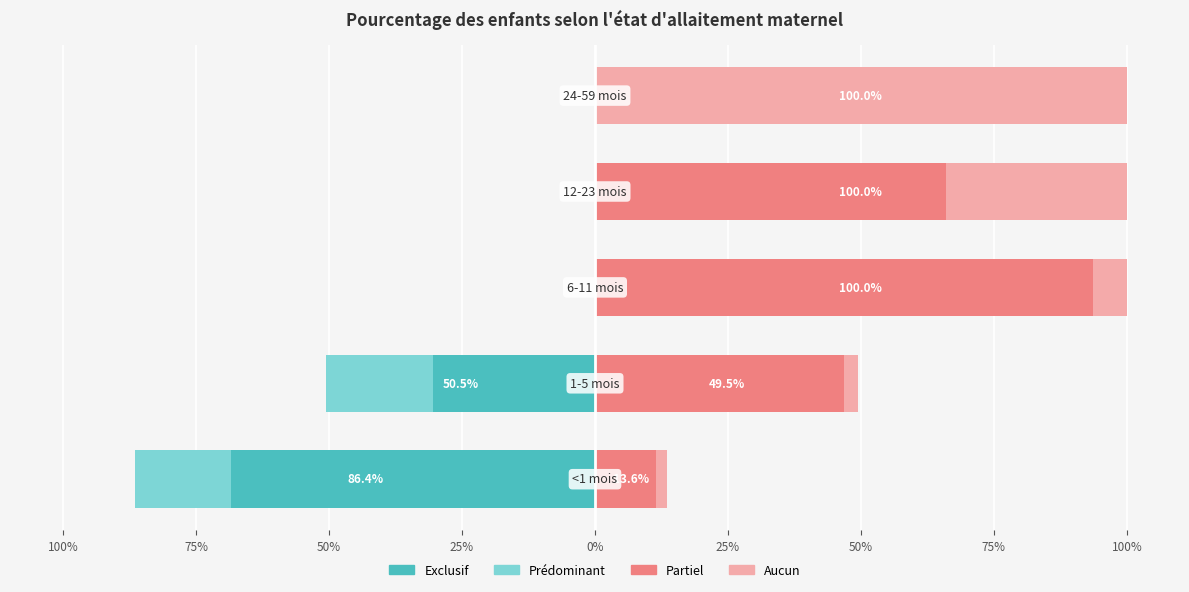

Which series has the largest range (max minus min)?

Aucun